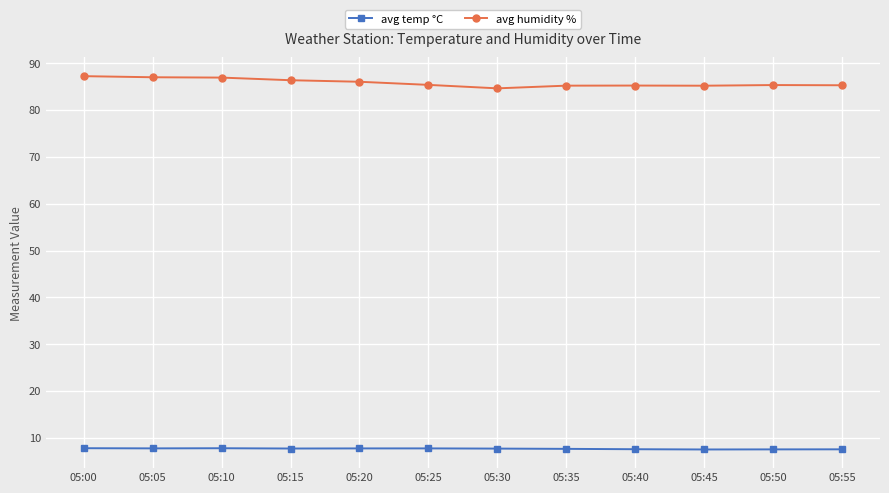

What is the maximum value shown in the chart?

87.2